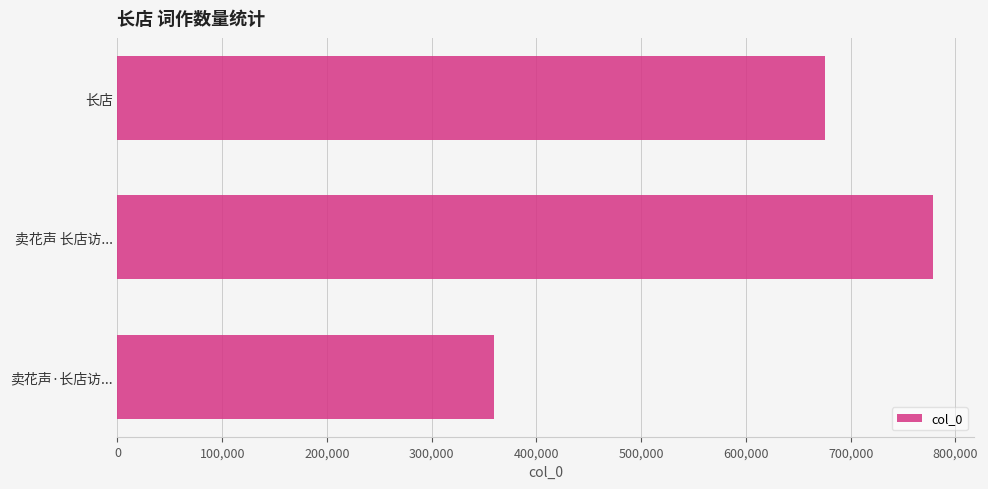

Reading top to bottom, list all the values displayed in this chart.

长店=675691	卖花声 长店访...=778975	卖花声·长店访...=359629